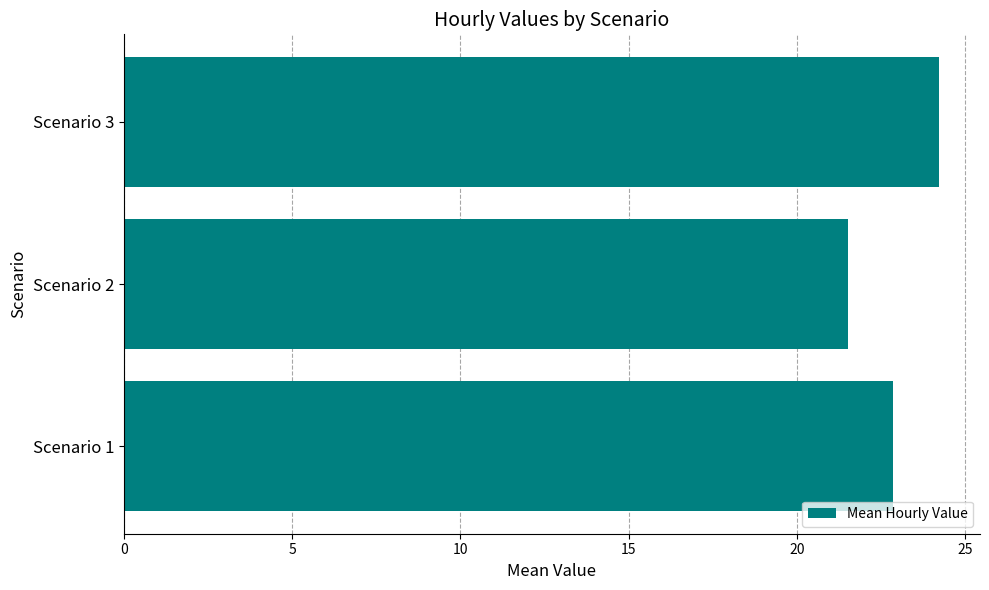

Reading top to bottom, extract all data points from this chart.

Scenario 3=24.2	Scenario 2=21.5	Scenario 1=22.9